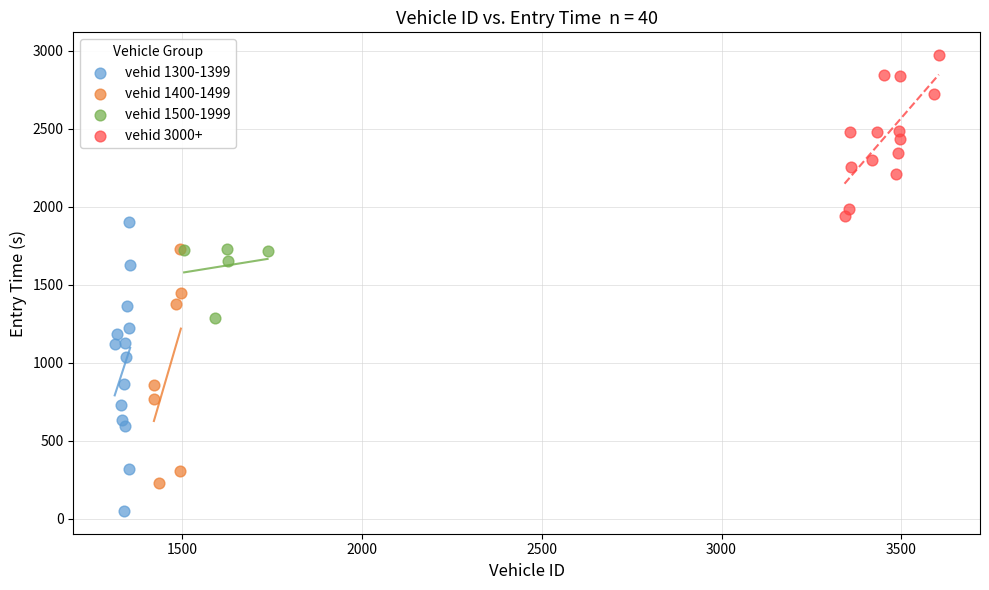

Which series contains the lowest Y value?

vehid 1300-1399